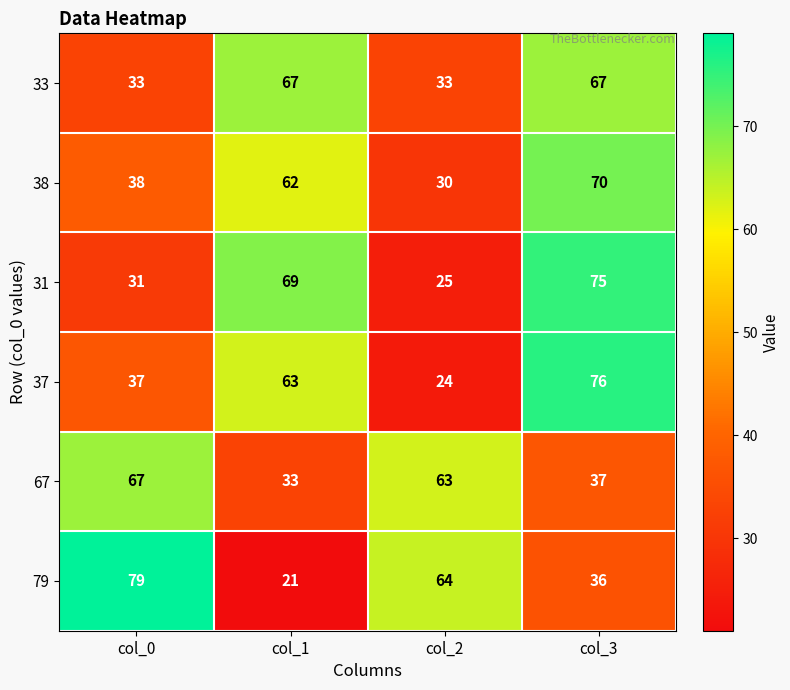

Reading left to right, list all the values displayed in this chart.

33: col_0=33	col_1=67	col_2=33	col_3=67
38: col_0=38	col_1=62	col_2=30	col_3=70
31: col_0=31	col_1=69	col_2=25	col_3=75
37: col_0=37	col_1=63	col_2=24	col_3=76
67: col_0=67	col_1=33	col_2=63	col_3=37
79: col_0=79	col_1=21	col_2=64	col_3=36